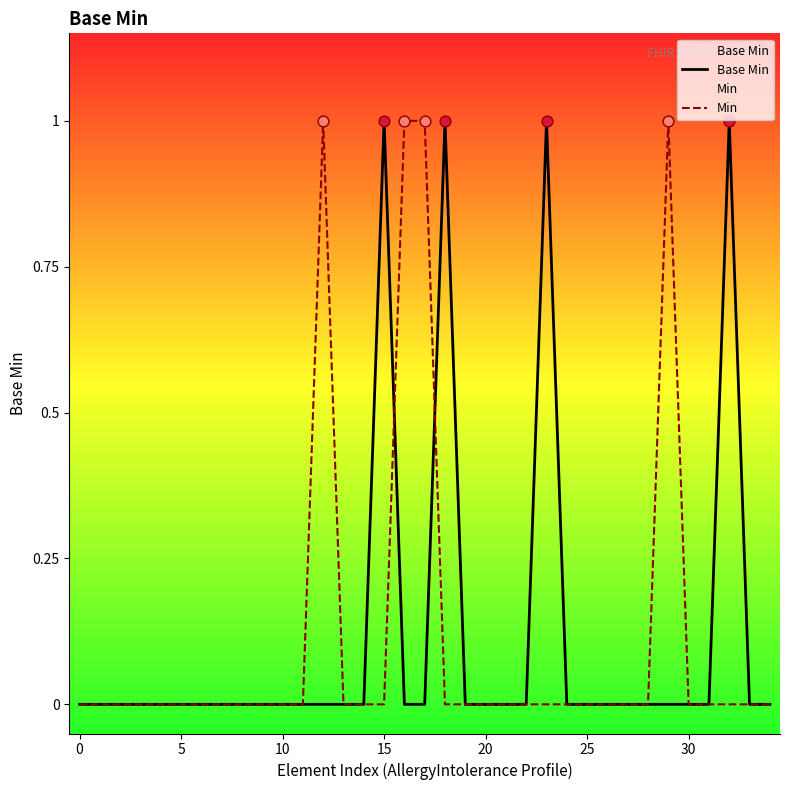

Is the value of Base Min at 23 greater than the value of Min at 11?

Yes